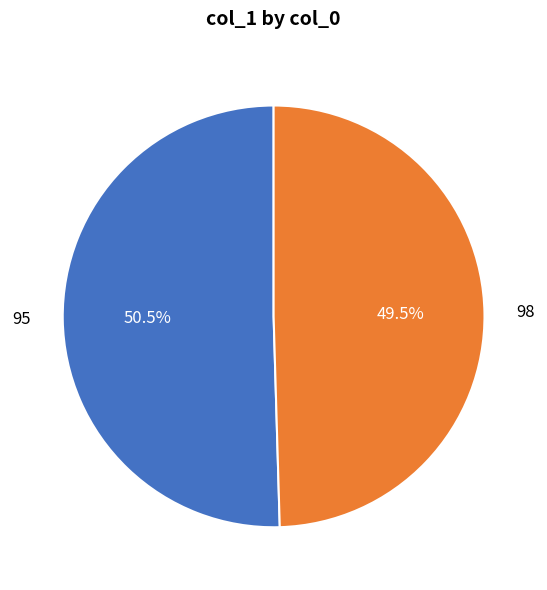

Count the number of slices in the pie.

2